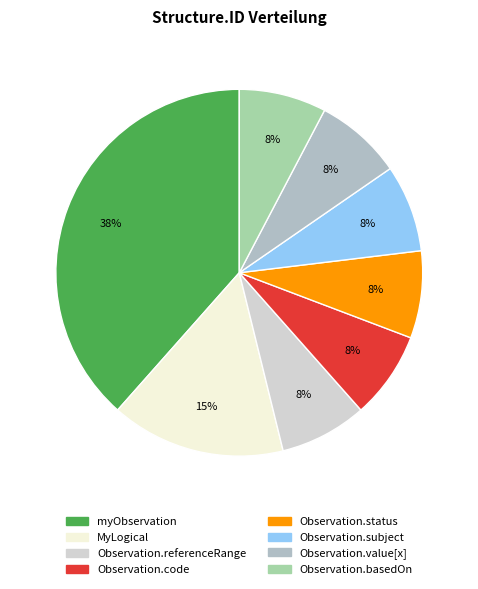

Which category has the biggest portion of the pie?

myObservation